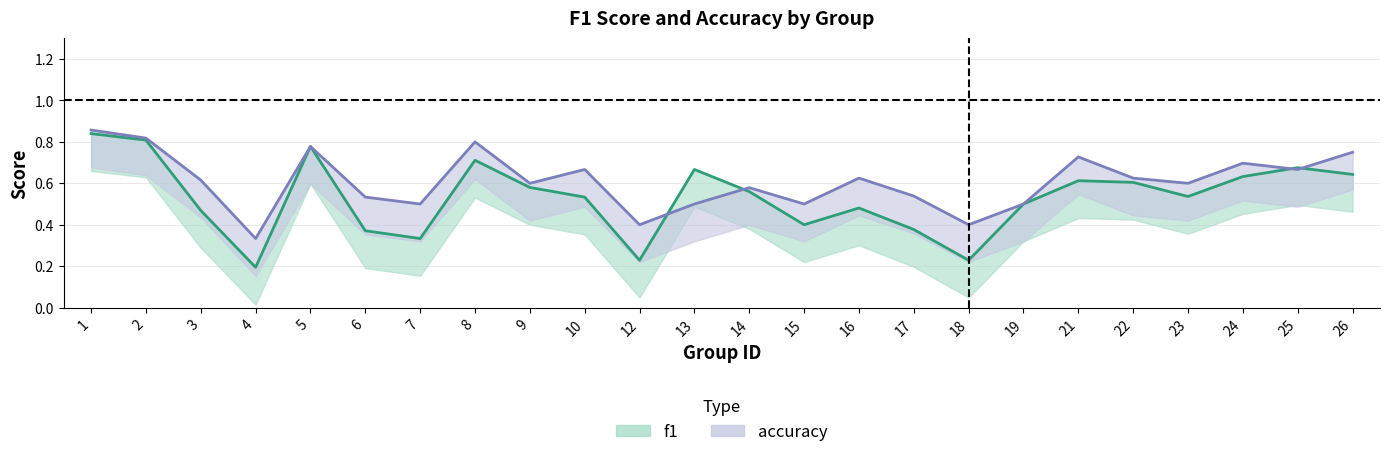

Between which two adjacent categories do f1 and accuracy first intersect?

12 and 13